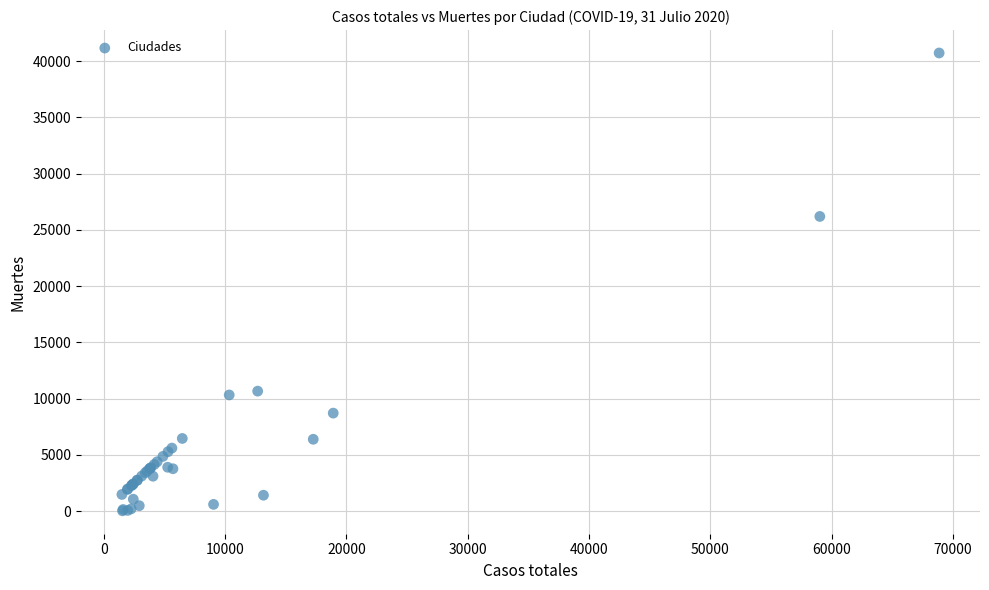

What Y value in the scatter plot is closest to 20383?

26203